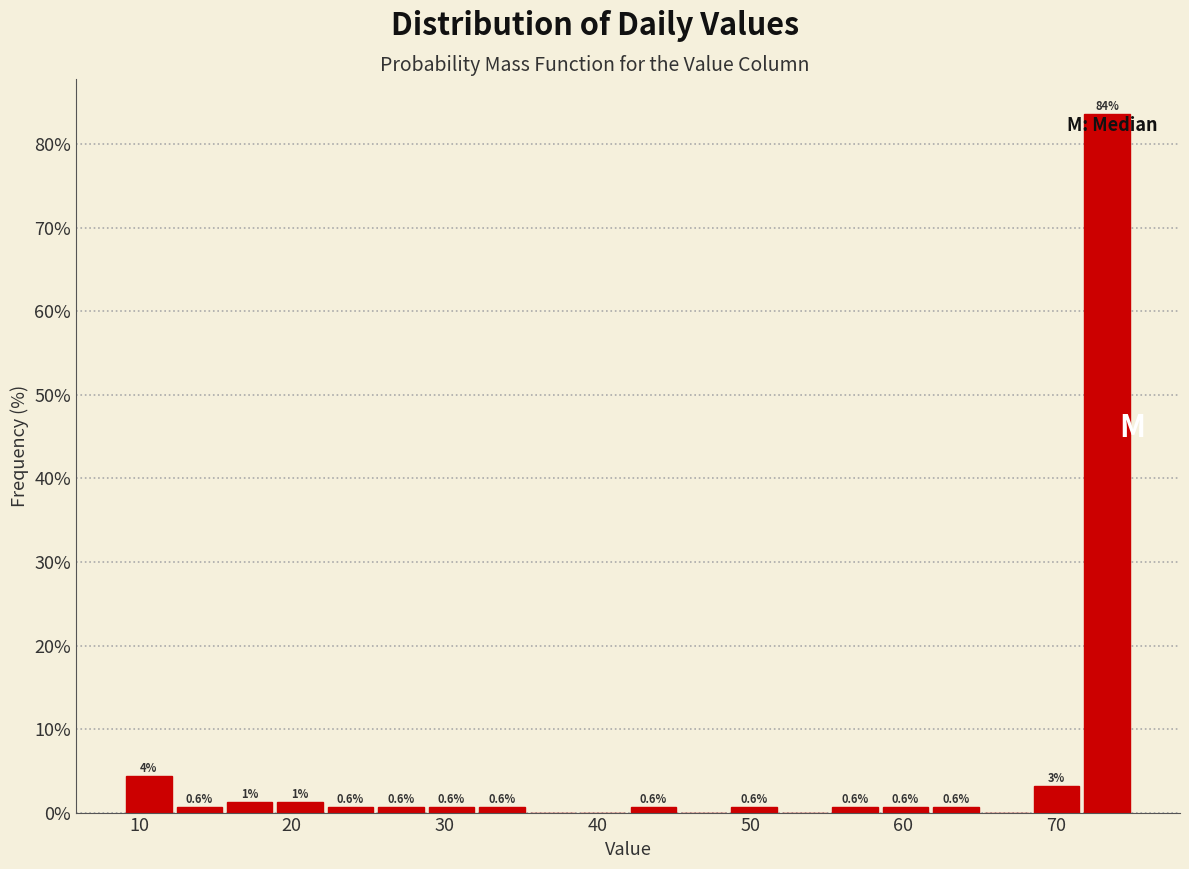

Read against the x-axis, roughly where is the centre of the tallest bar?

73